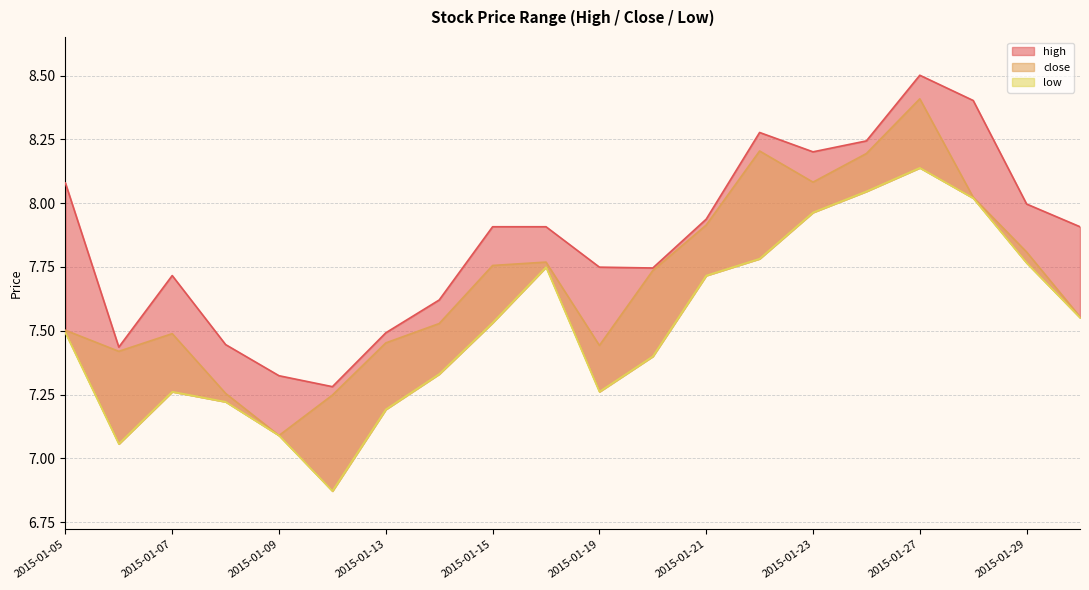

Where is high nearest to the value 7?

2015-01-12